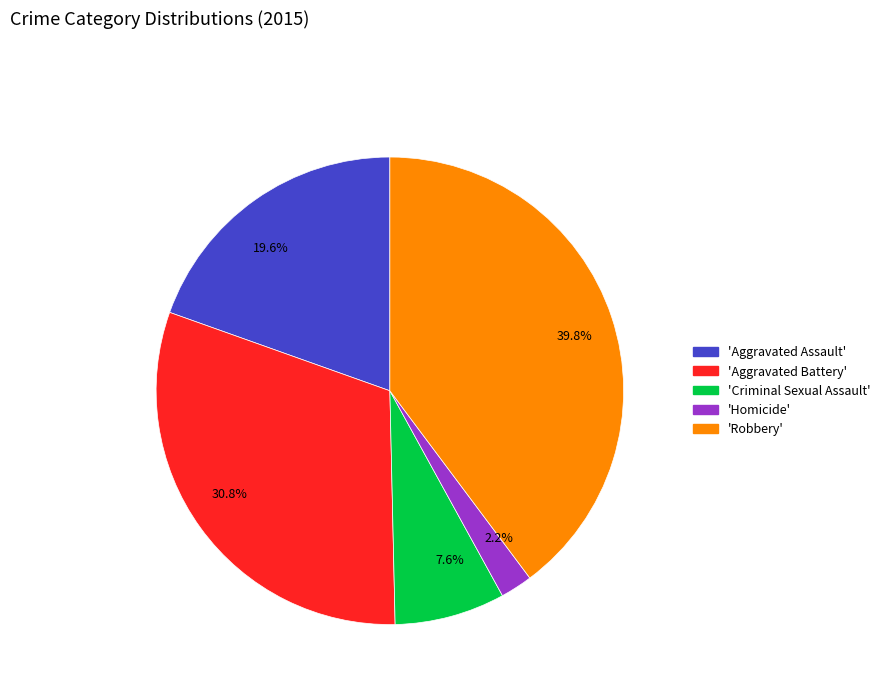

Which category has the biggest portion of the pie?

39.8%